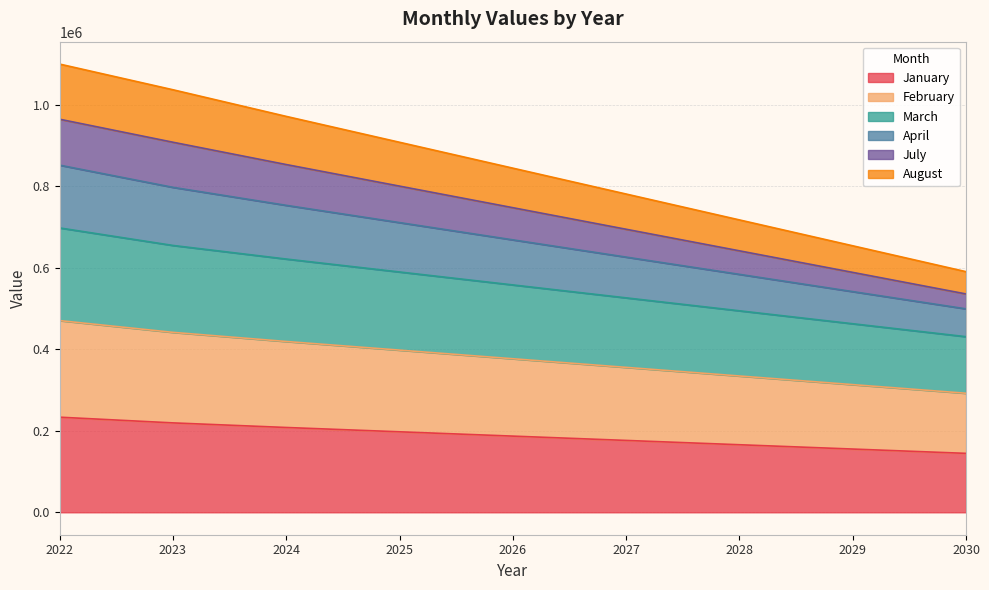

What is the lowest value of the January series?

144596